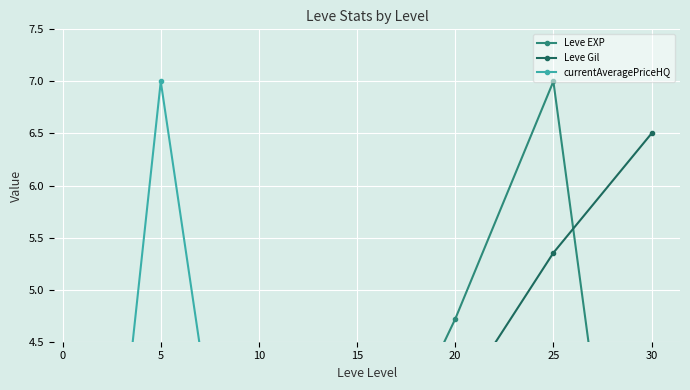

What is the average value of the Leve Gil series?

4.0